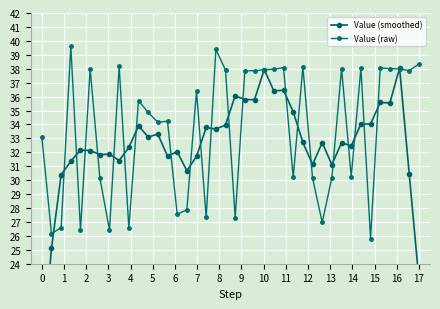

What is the value of the Value (smoothed) point at the 12th from the left?

33.1